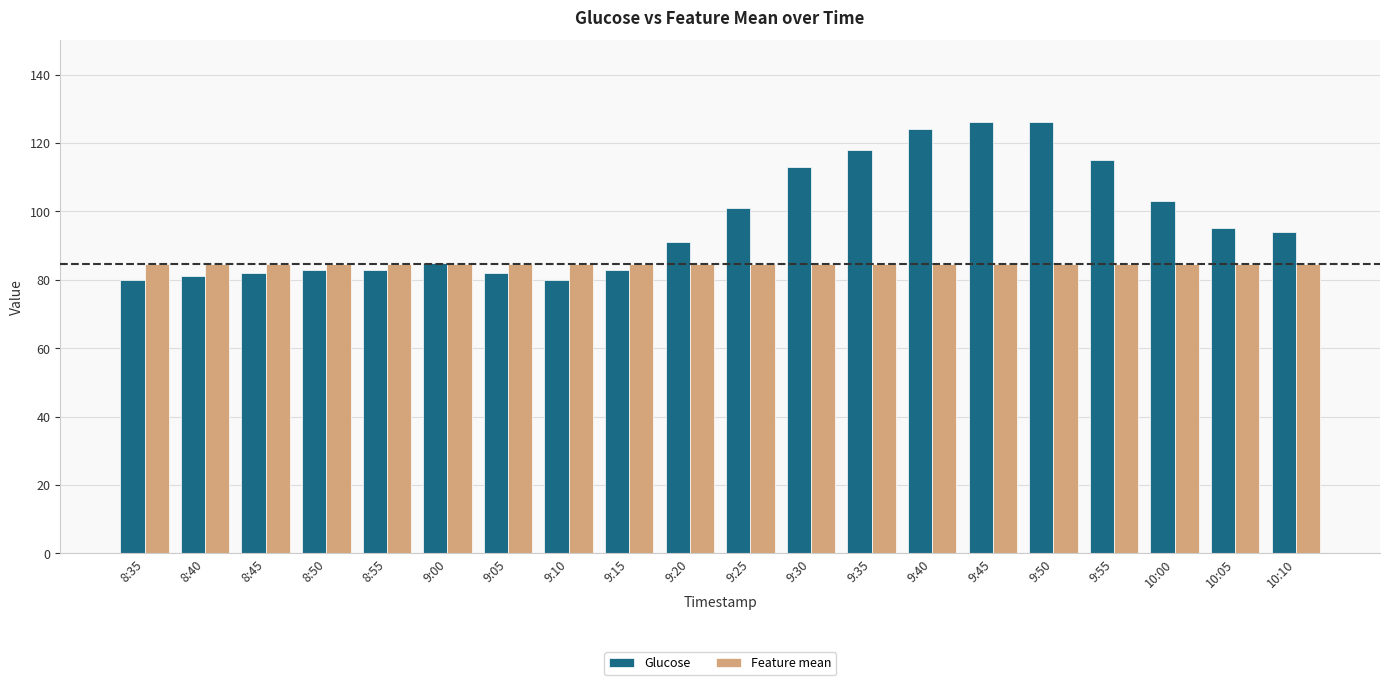

Which series has the largest range (max minus min)?

Glucose